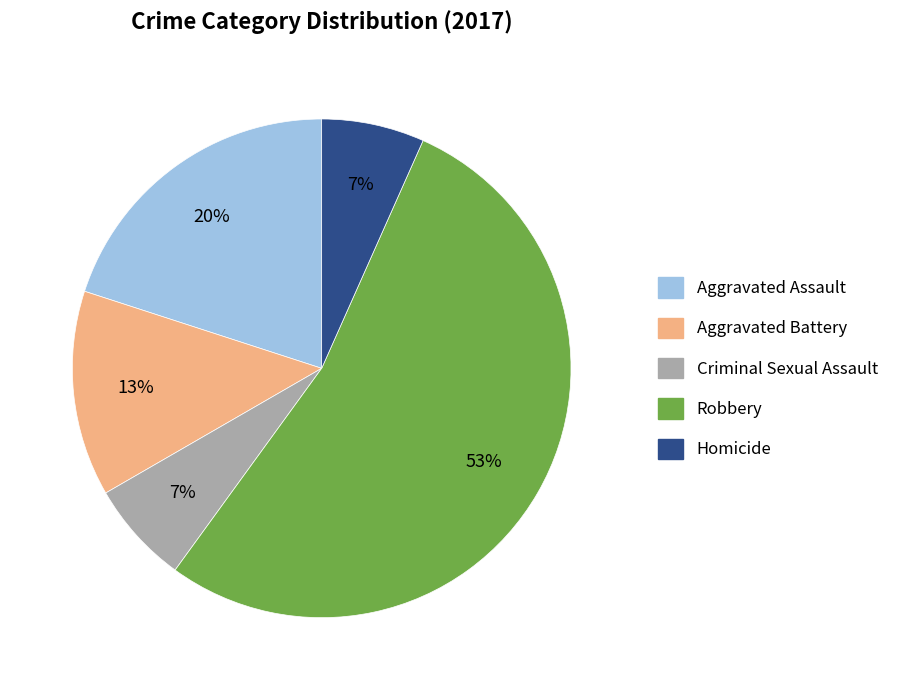

What percentage is the Robbery slice, to the nearest percent?

53%